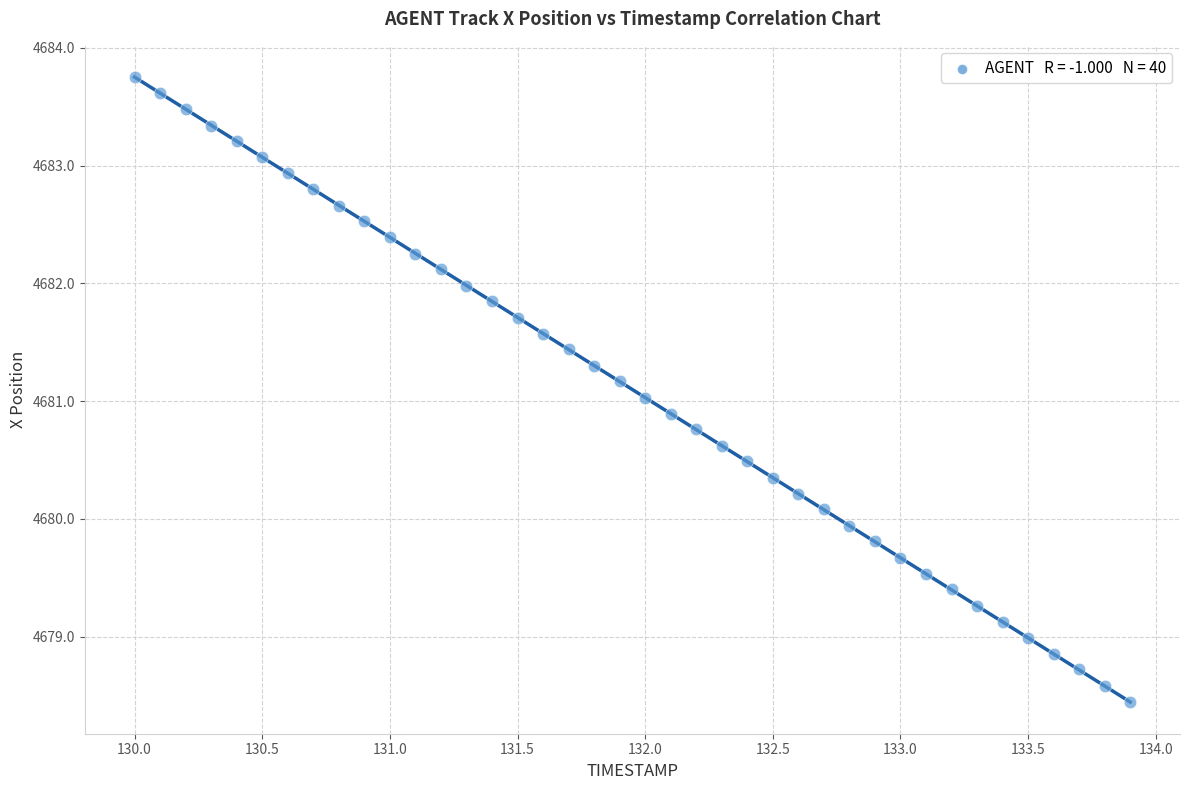

What is the range of Y values (max minus min)?

5.3